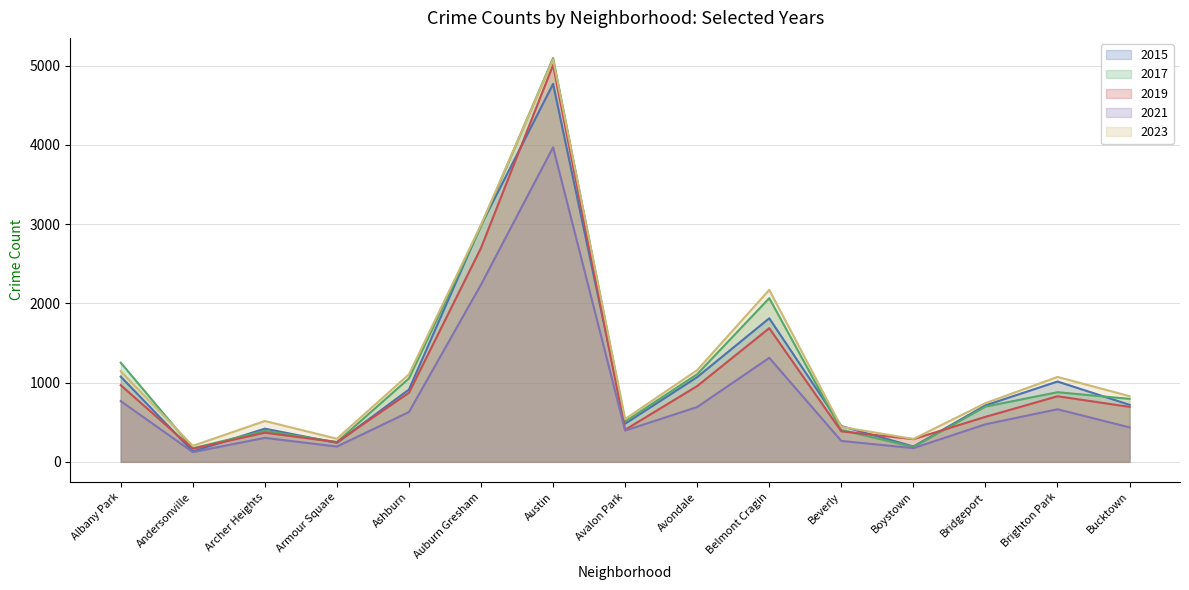

What is the total value across all series at Avondale?

4984